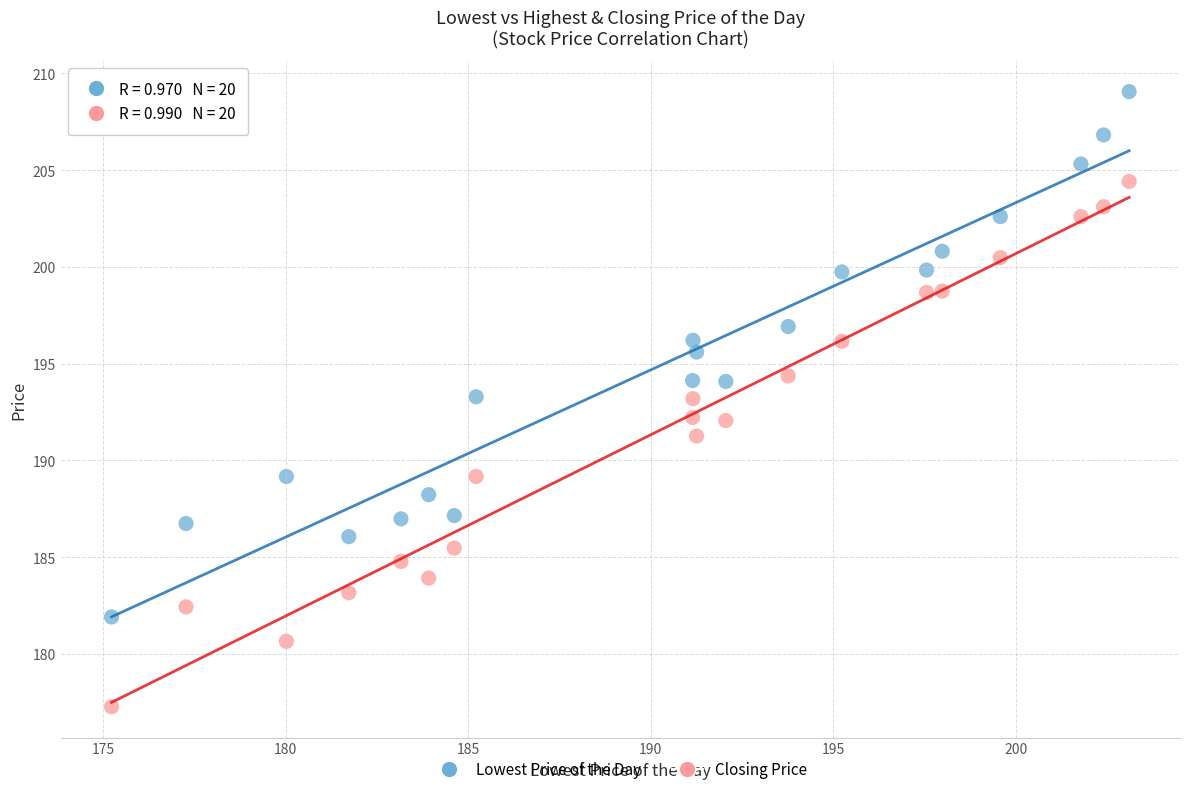

Which series reaches the maximum Y coordinate?

Lowest Price of the Day